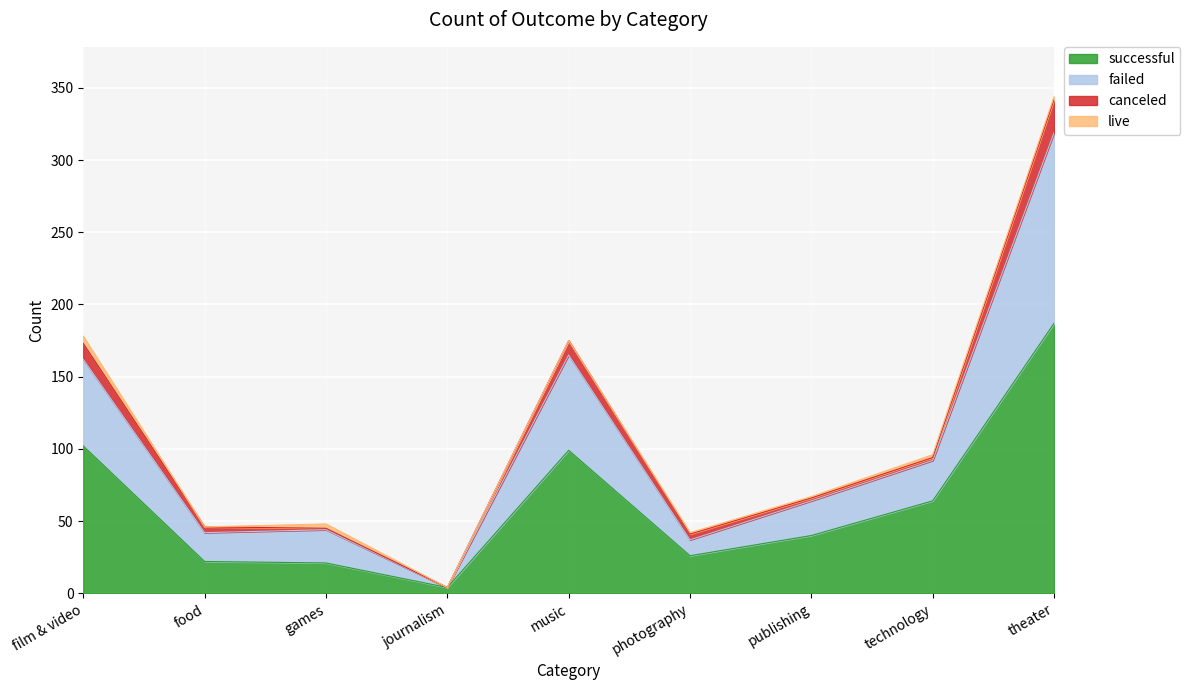

At which category is the sum across all series the highest?

theater